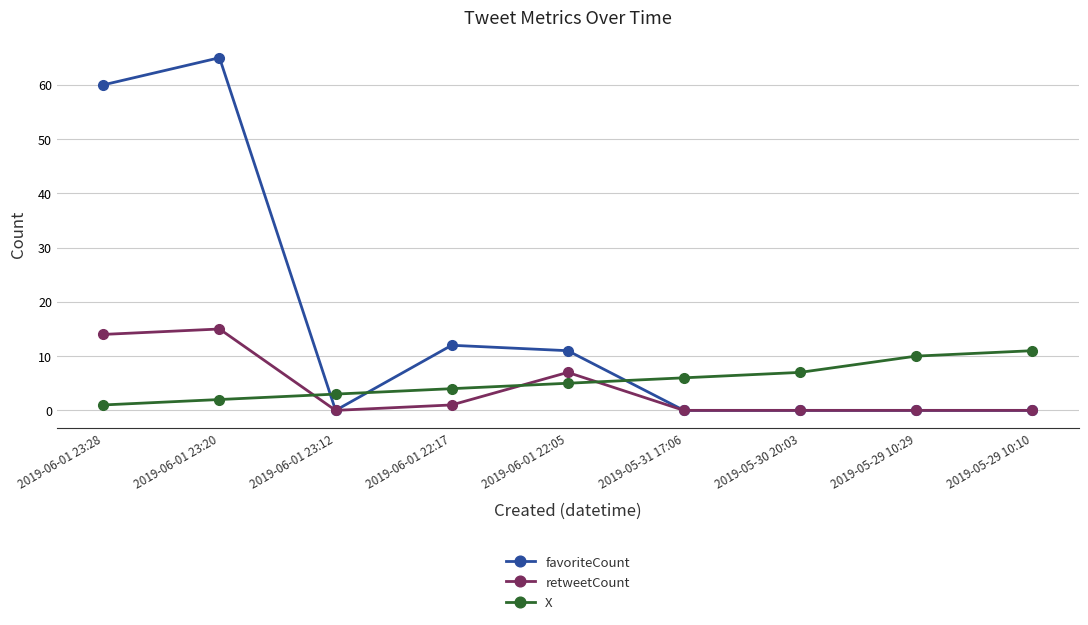

Which series changed the most between 2019-06-01 23:20 and 2019-05-31 17:06?

favoriteCount